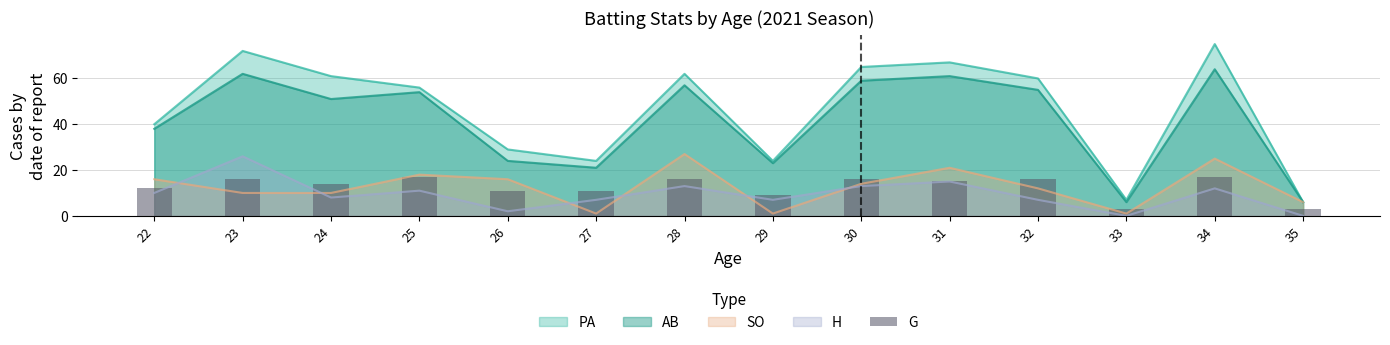

The chart shows a value of 28 at 30. True or false?

False